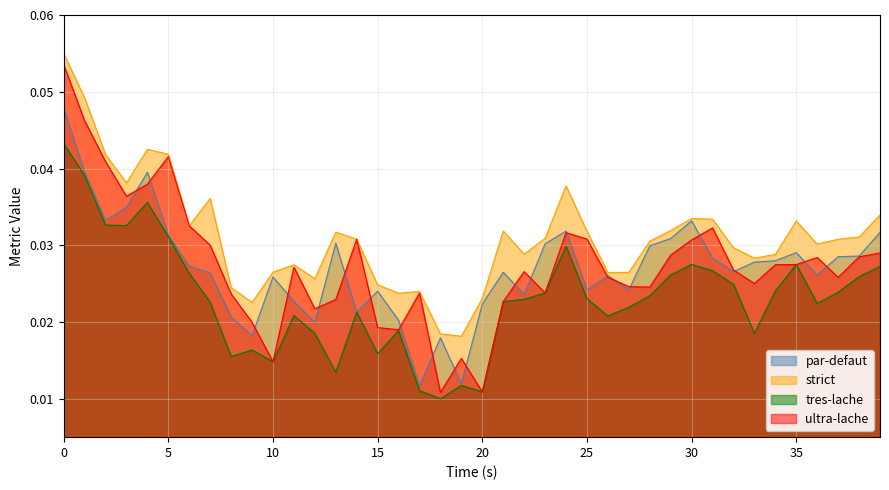

What is the sum of all o values?

1.1